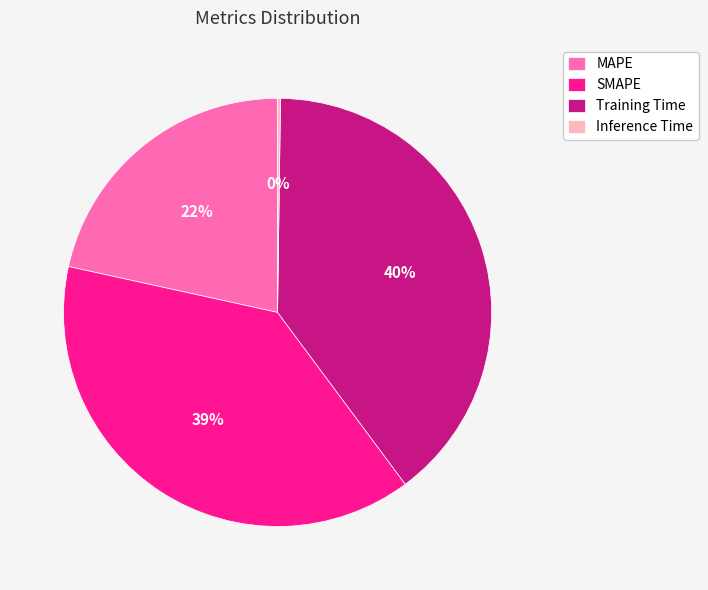

Do Training Time and SMAPE together represent more than half of the pie?

Yes